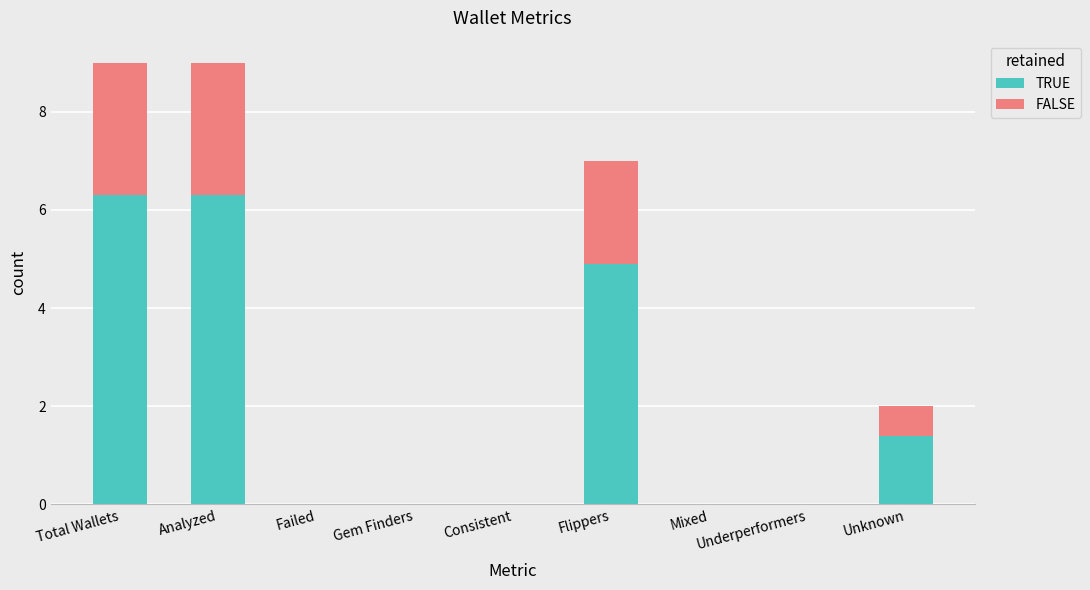

What is the highest value of the TRUE series?

6.3